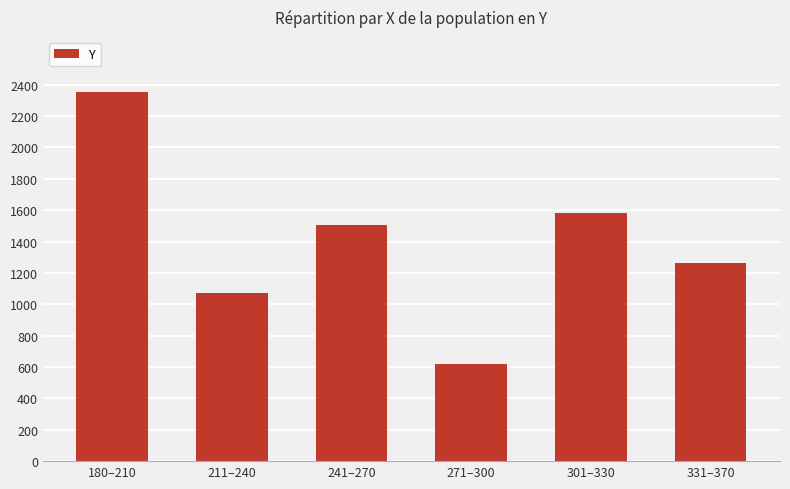

What position from the right is 301–330?

2